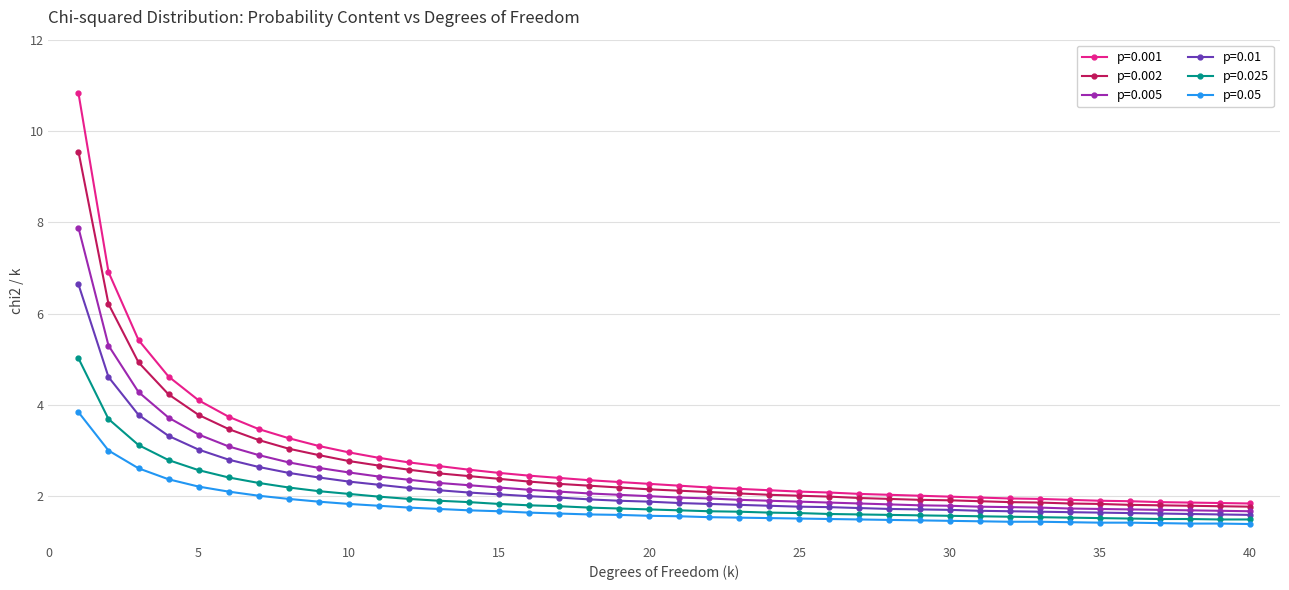

Which series has the widest spread of values?

p=0.001